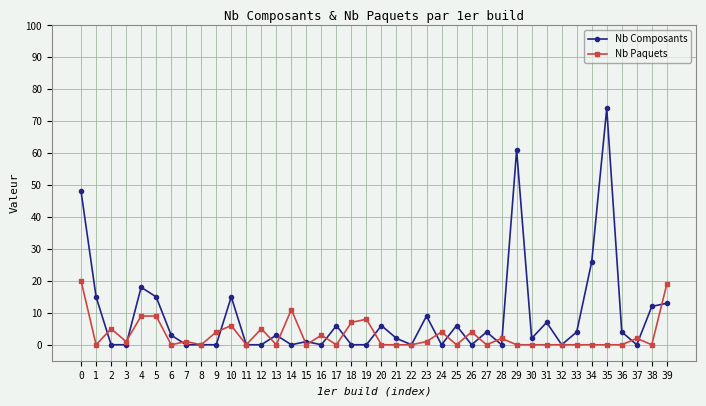

Where is the first local maximum for Nb Paquets?

2